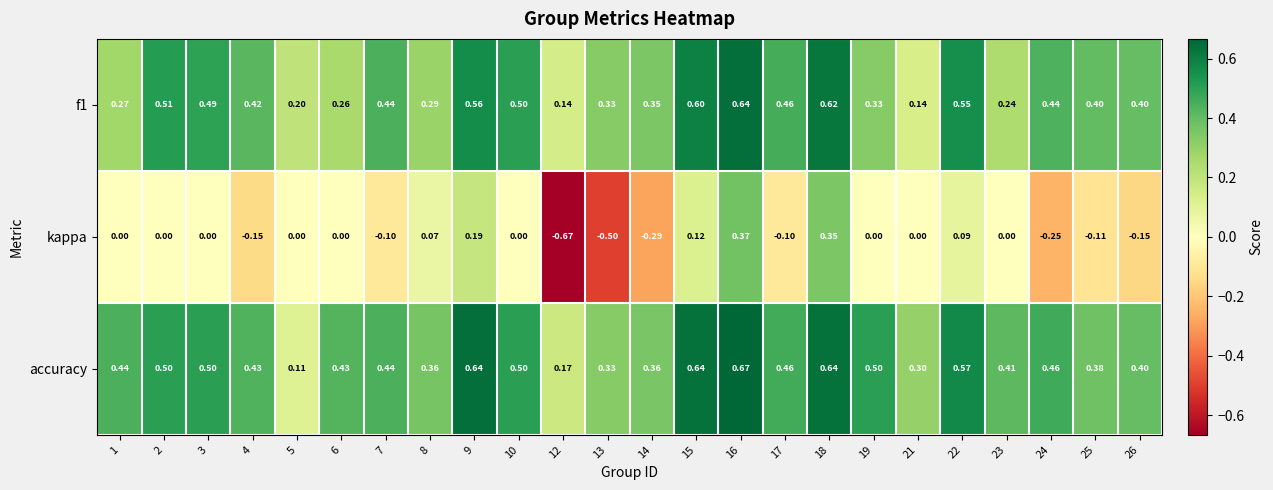

Is the value of accuracy at 13 greater than the value of f1 at 1?

Yes